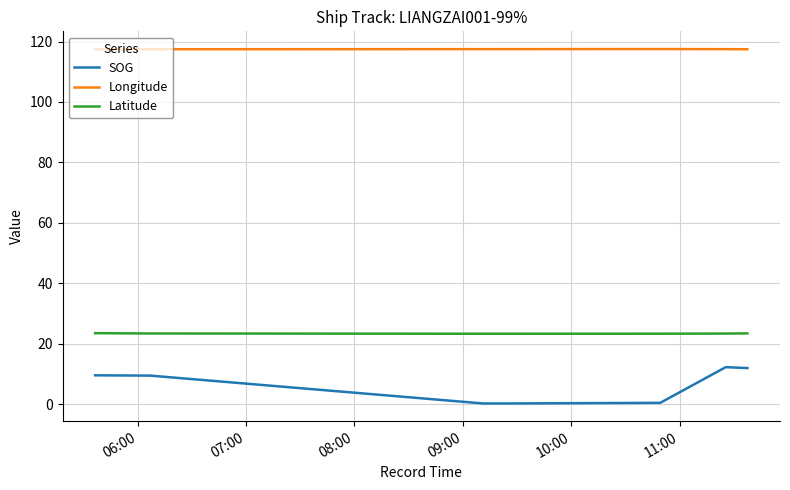

How many distinct data groups are displayed?

3